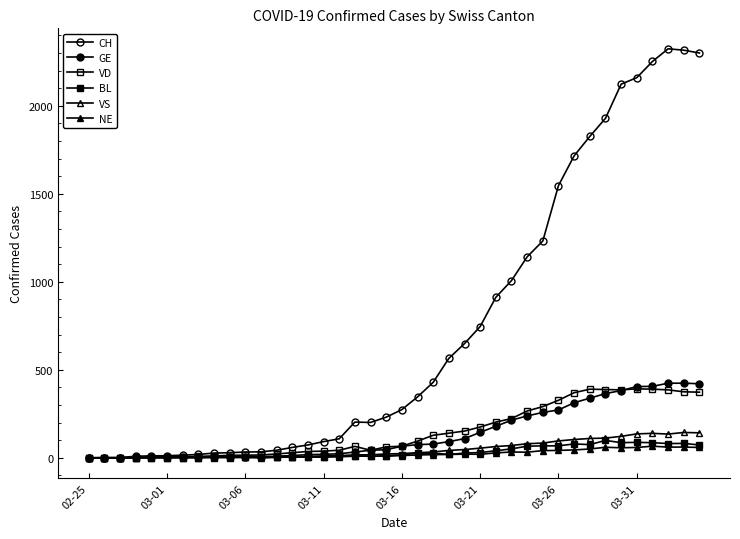

How many lines are shown in the chart?

6